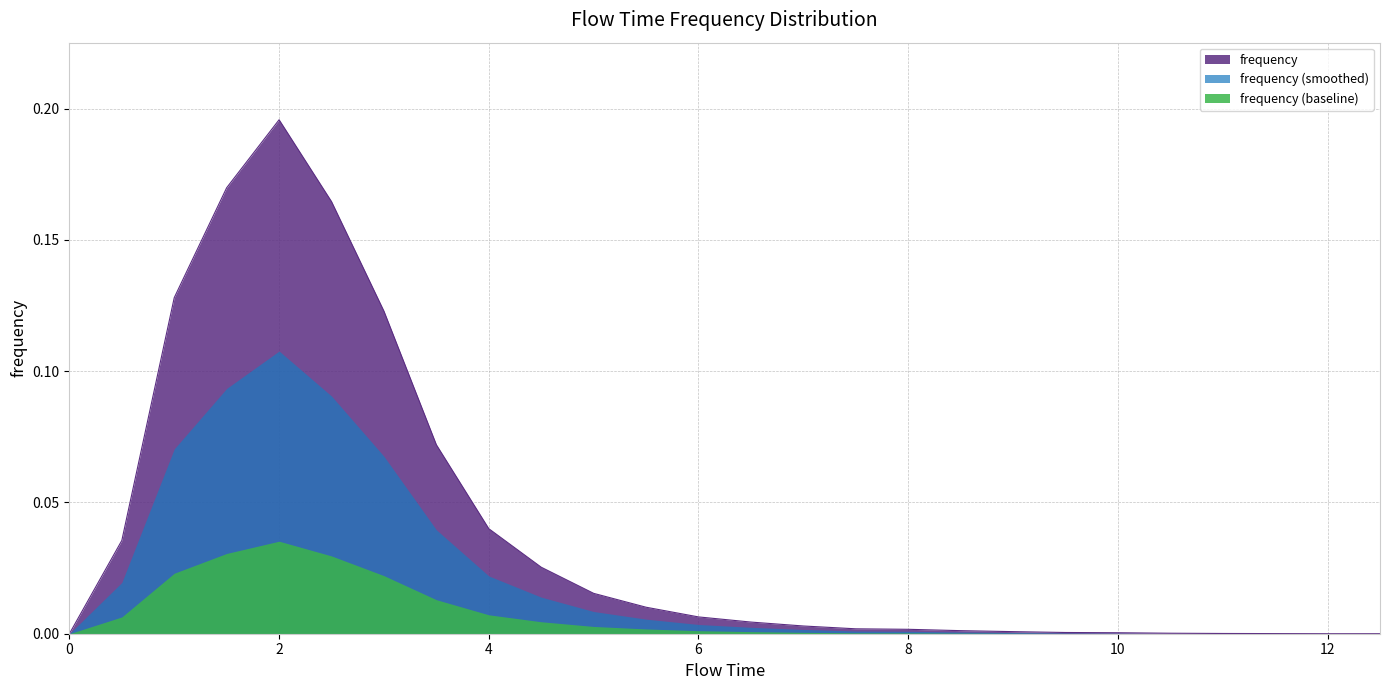

What is the label of the 6th point from the left?

2.5